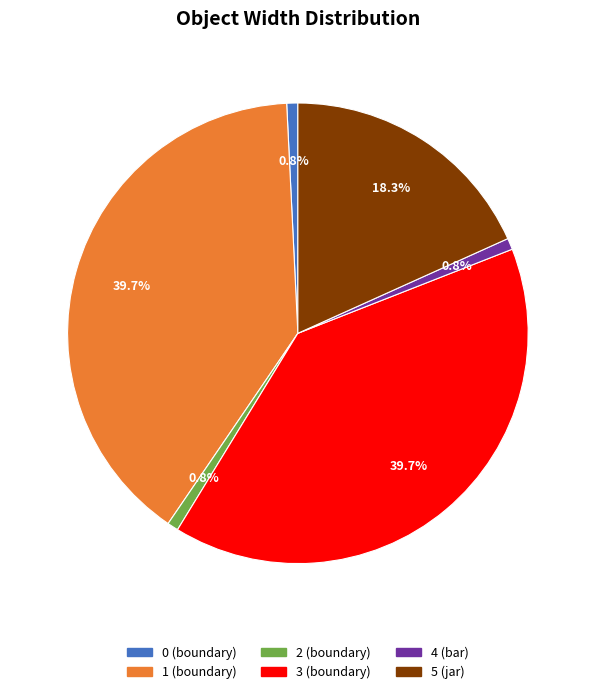

Is there a majority slice in this chart?

No